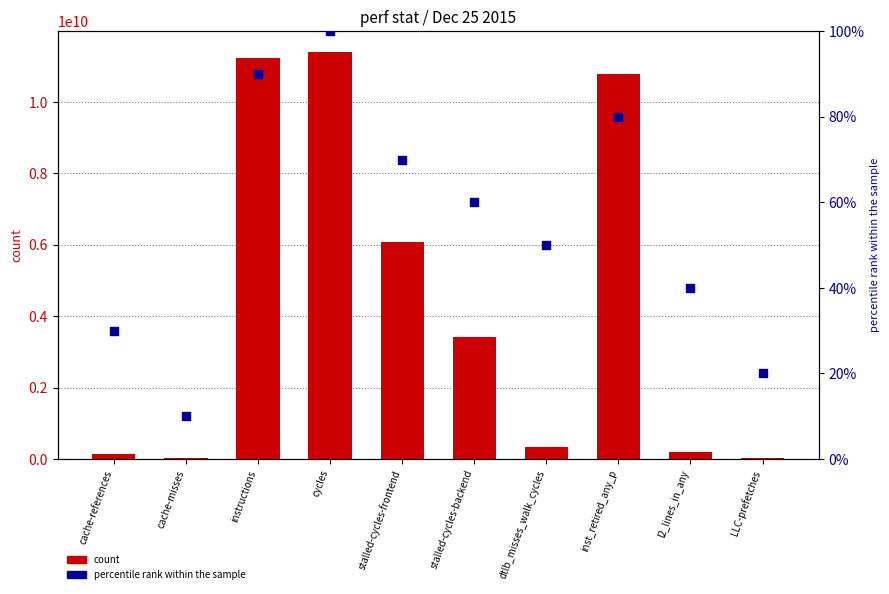

Which series has the largest total across all categories?

count